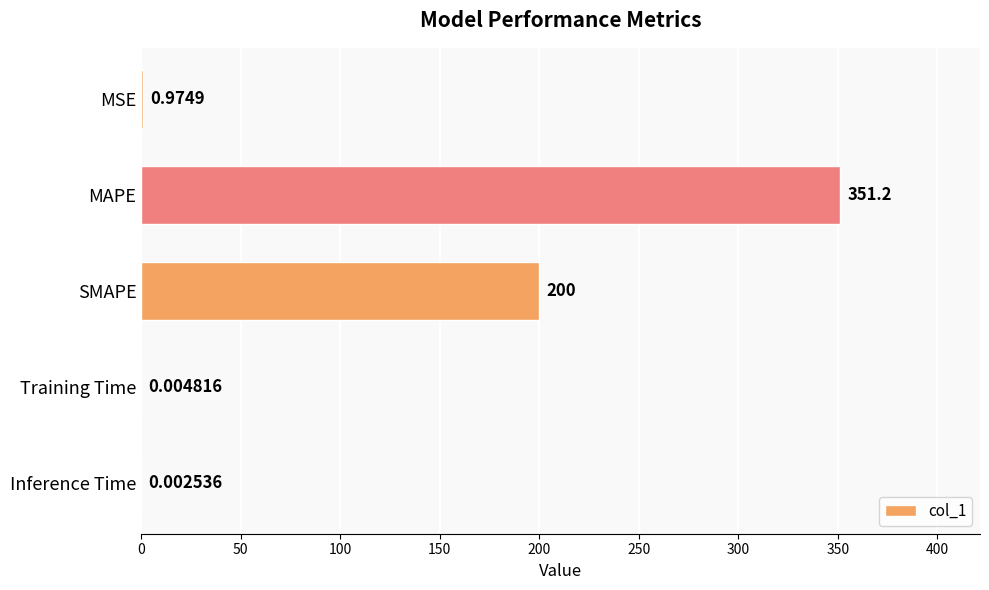

Which category has the highest value across all series?

MAPE